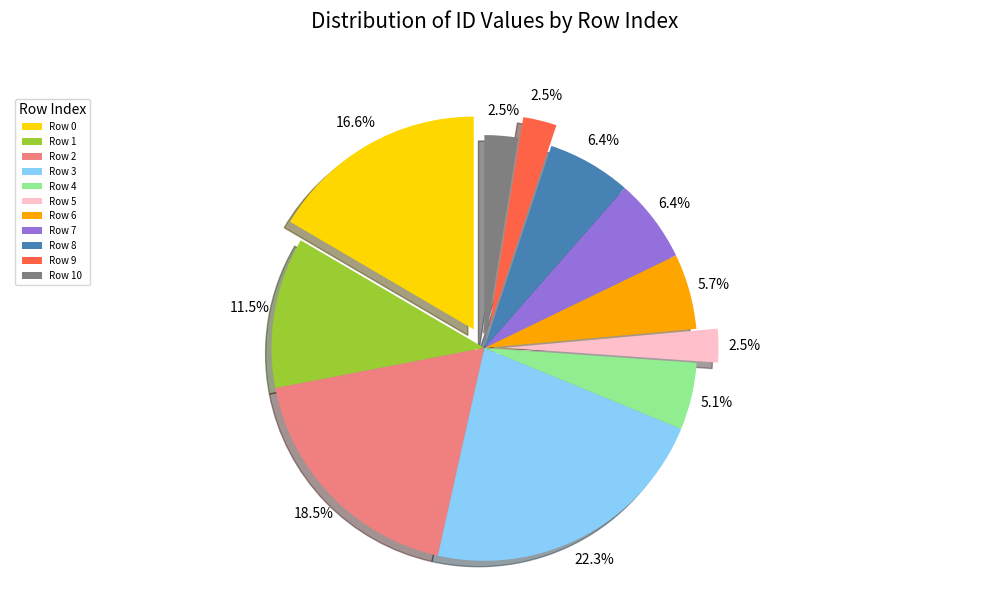

What is the largest slice in the pie chart?

Row 3